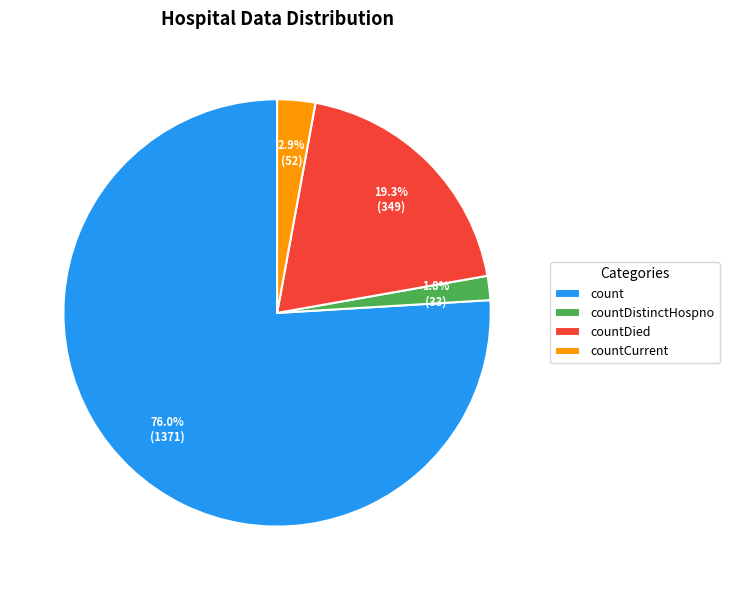

Rank the categories by value from highest to lowest.

count, countDied, countCurrent, countDistinctHospno